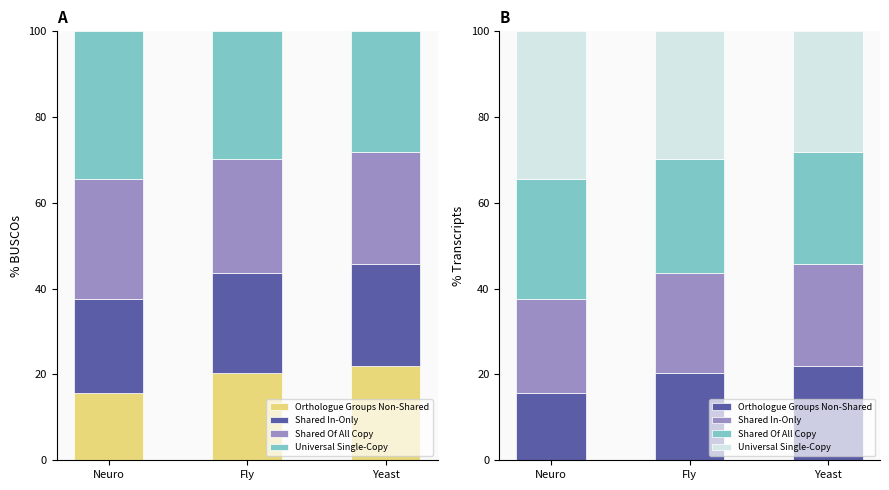

How many distinct data groups are displayed?

4